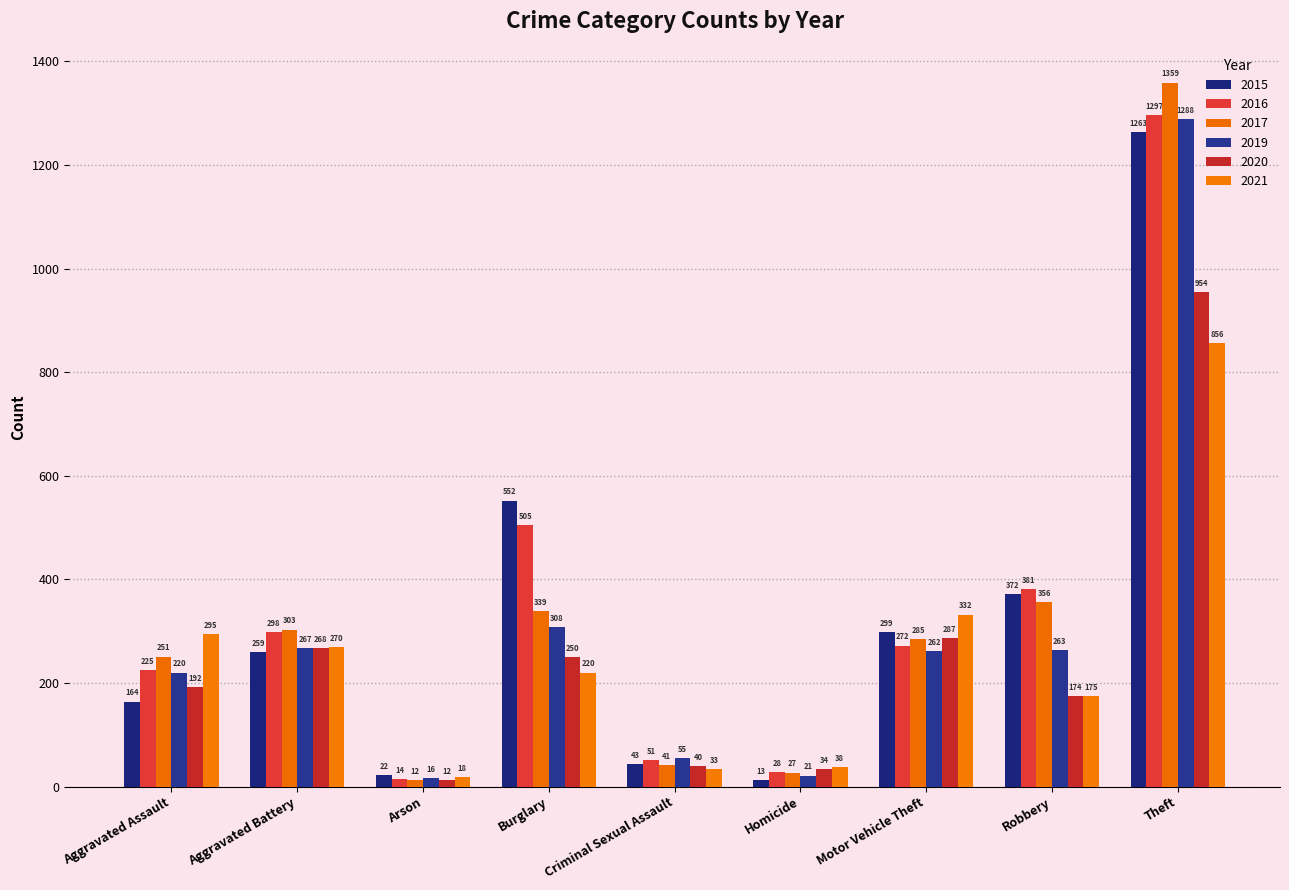

True or false: 2019 has a value of 55 at Criminal Sexual Assault.

True